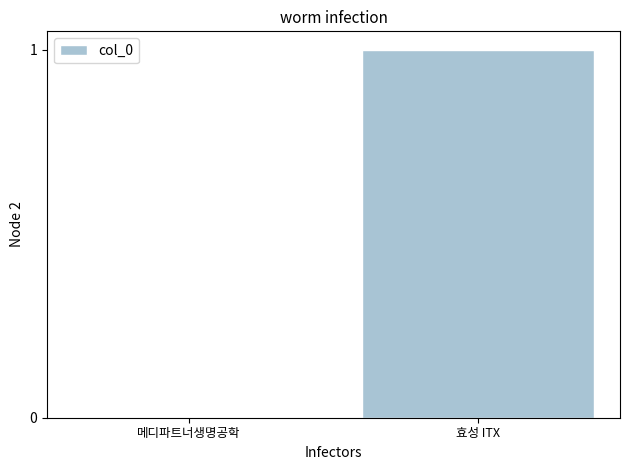

How many values are between 0 and 1?

2